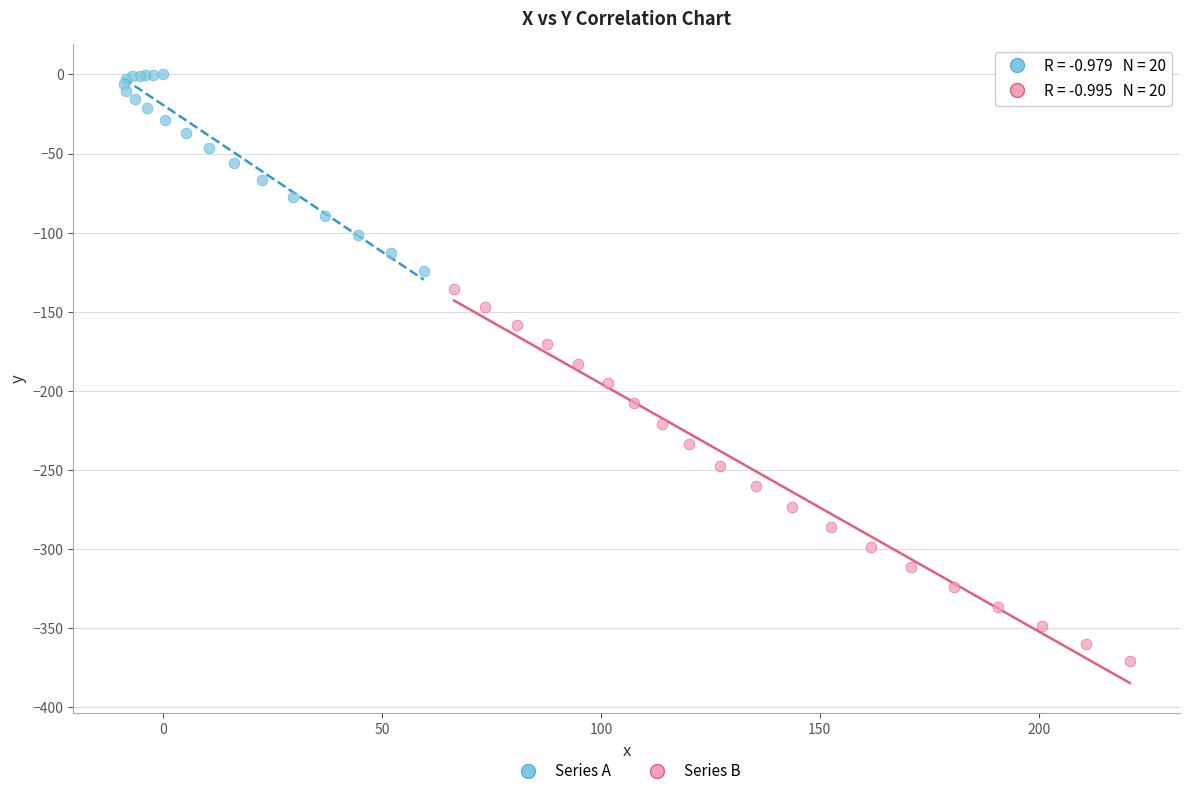

Which series contains the lowest Y value?

Series B